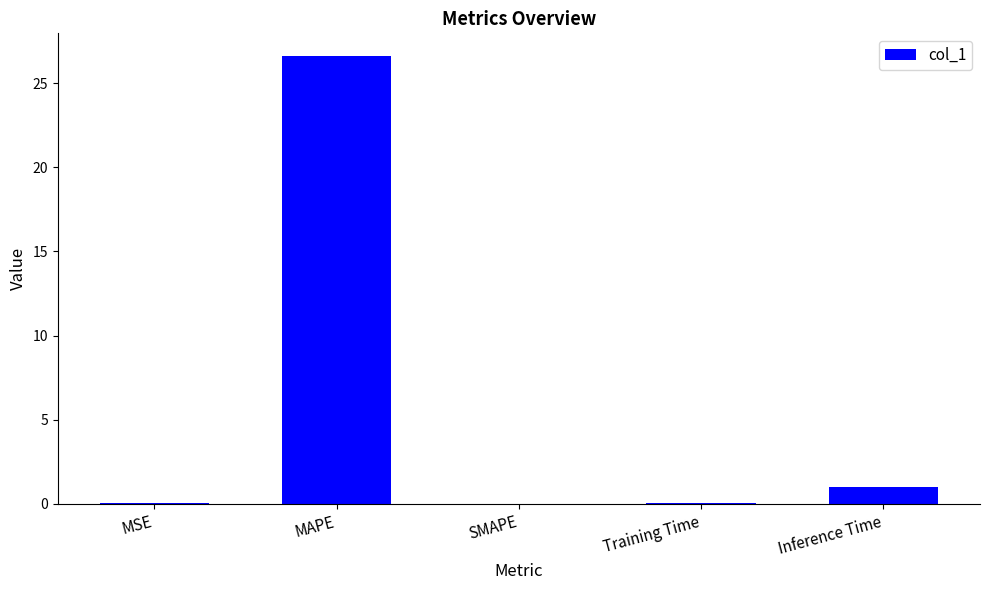

What is the sum of all values?

27.8